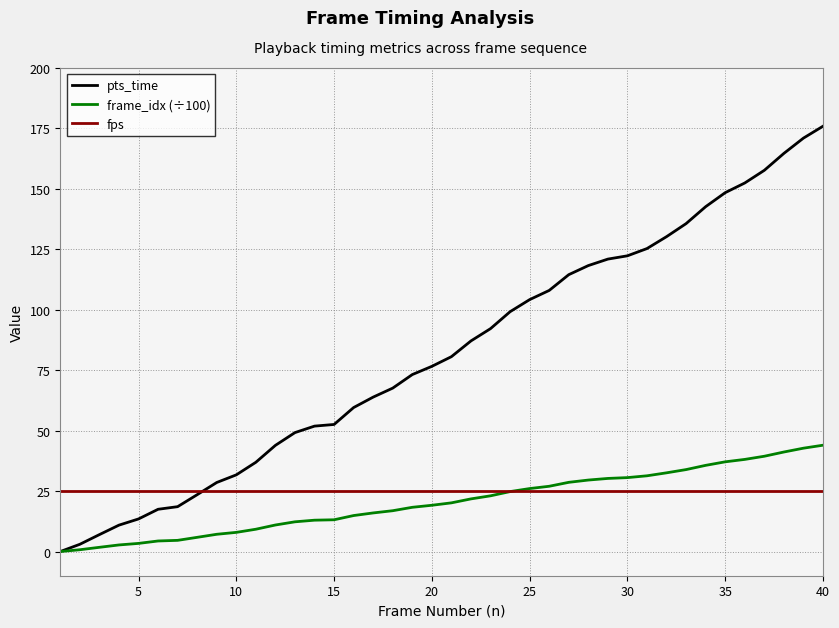

Which series has the largest total across all categories?

pts_time